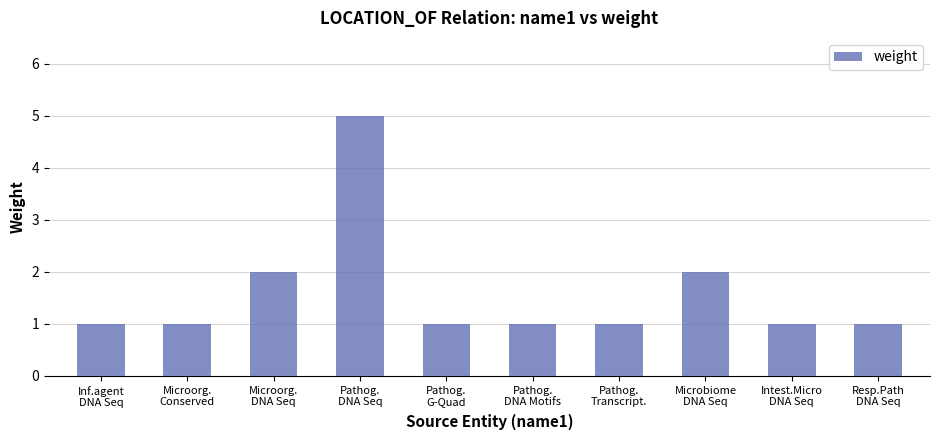

Reading left to right, extract all data points from this chart.

1	1	2	5	1	1	1	2	1	1